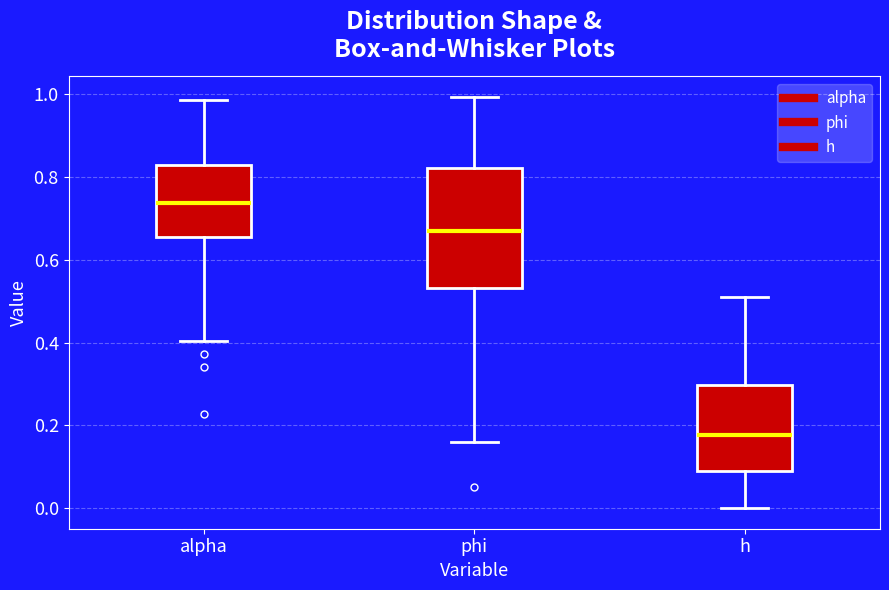

Reading left to right, transcribe this box plot: for each box, give where its median line is, the range the box spans, and where its two whiskers end, as read against the y-axis. The values are not printed on the chart, so give them approximately, as read against the axis.

alpha: median 0.74, box 0.66 to 0.84, whiskers 0.40 to 0.98
phi: median 0.68, box 0.54 to 0.82, whiskers 0.16 to 1.00
h: median 0.18, box 0.10 to 0.30, whiskers 0.00 to 0.52